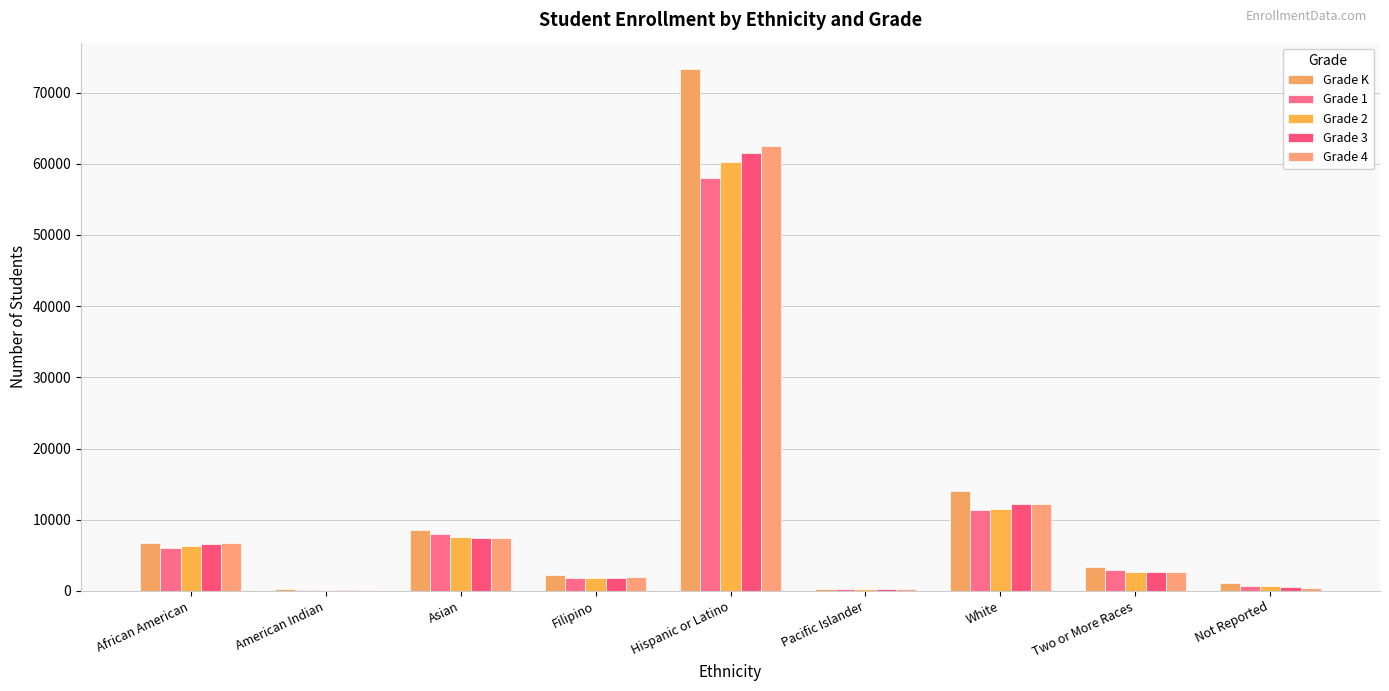

Where is Grade 3 nearest to the value 30856?

White